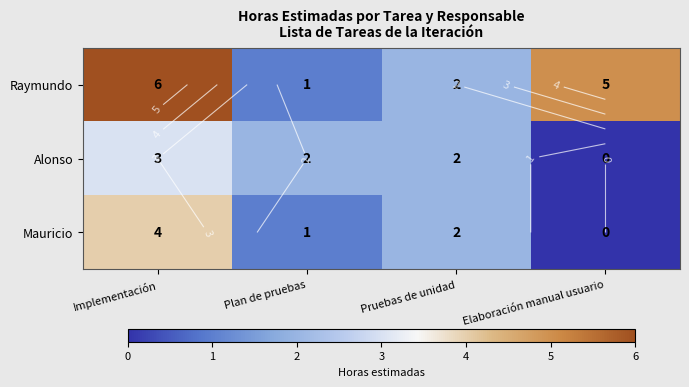

At how many categories does at least one series exceed 2?

2